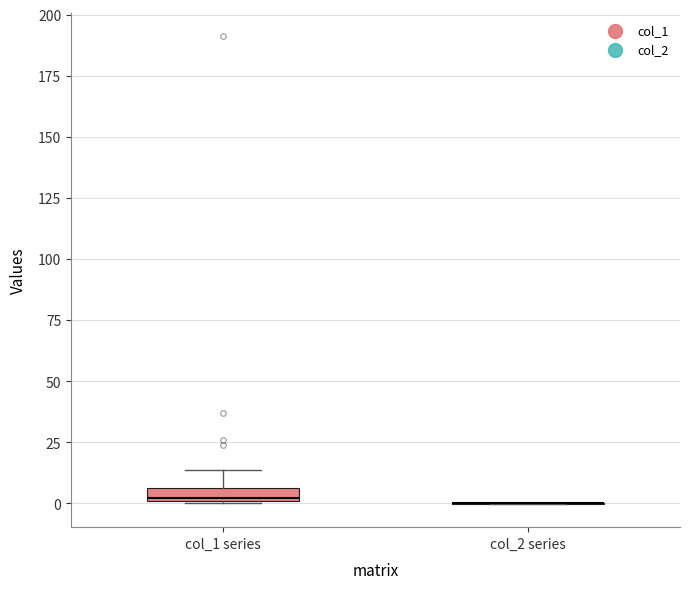

Comparing the boxes themselves (not the whiskers), which one is the tallest?

col_1 series